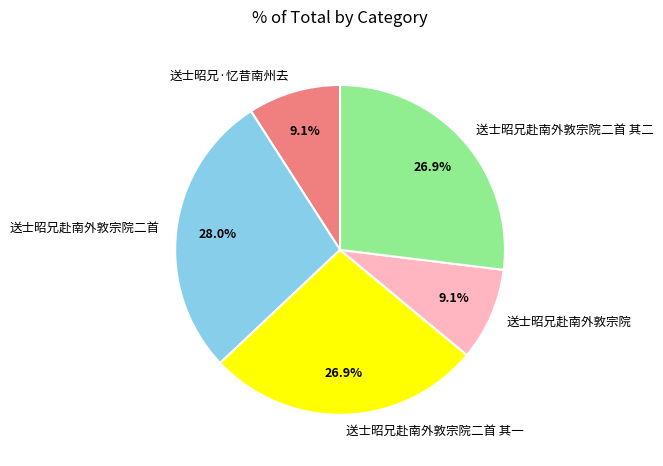

What is the ratio of the value at 送士昭兄赴南外敦宗院二首 to the value at 送士昭兄赴南外敦宗院二首 其二?

1.0